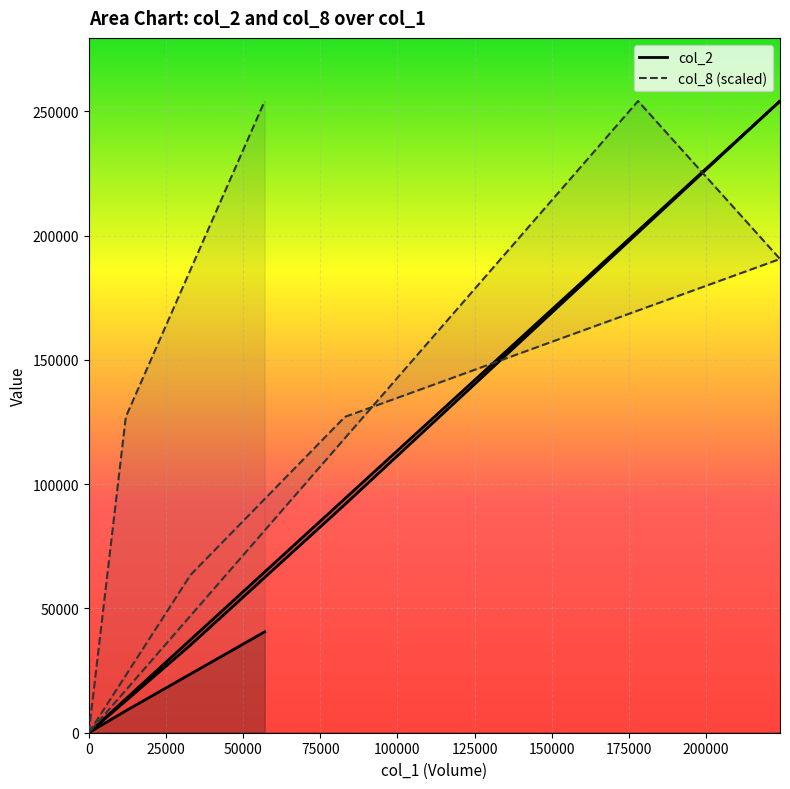

How many series are shown in this chart?

2